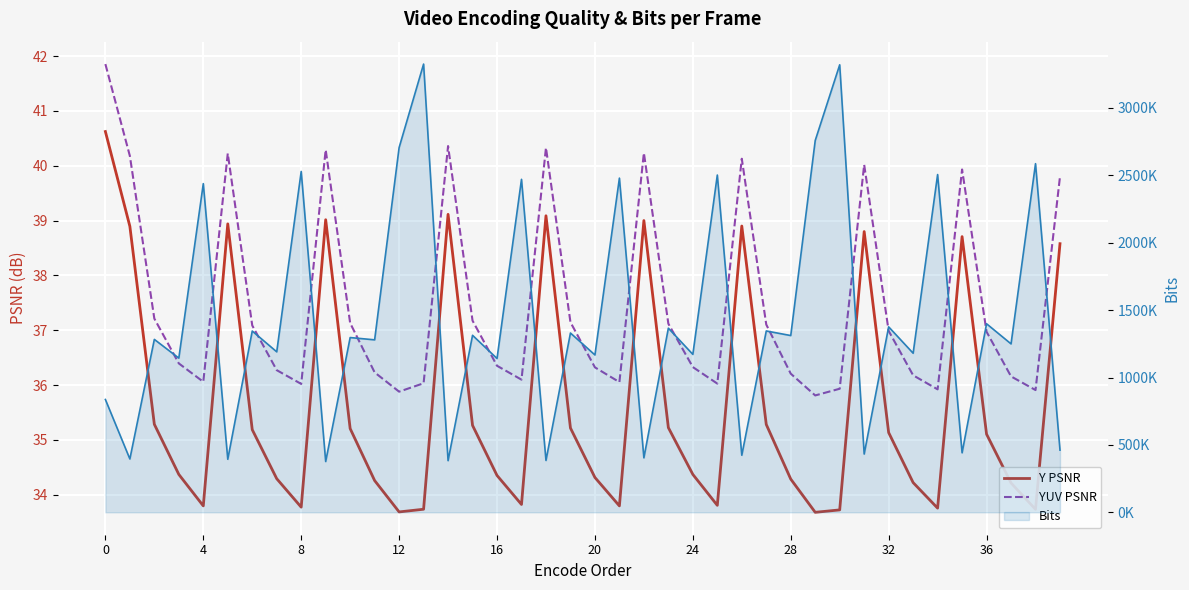

The value of YUV PSNR at 8 is 64.6. True or false?

False